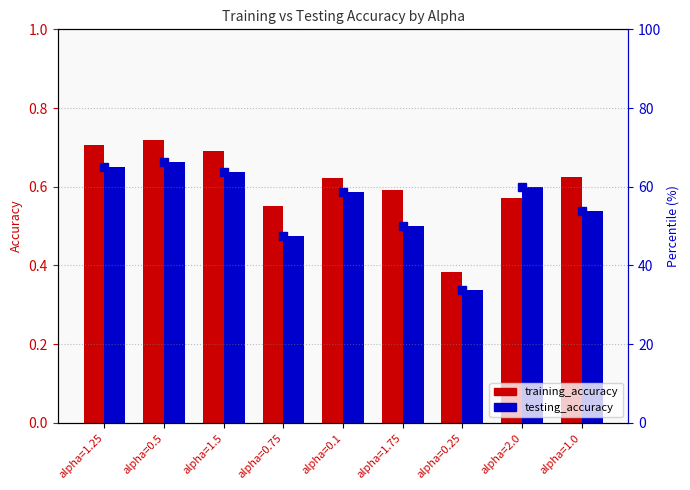

What is the difference between the training_accuracy values at alpha=1.5 and alpha=1.0?

0.1